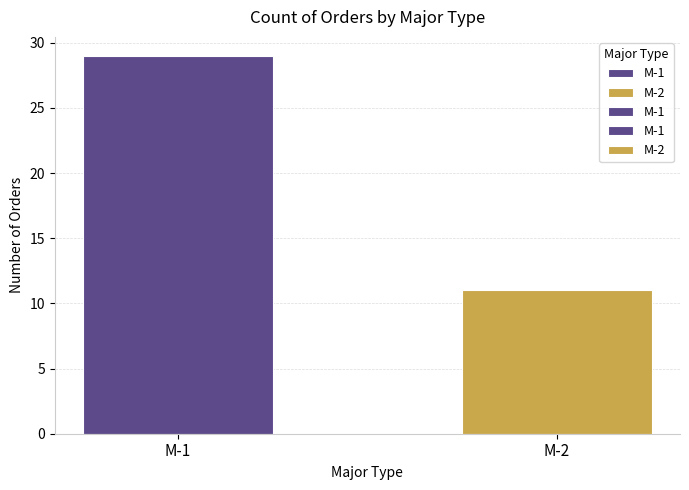

Reading left to right, transcribe all the data shown in this chart.

M-1=29	M-2=11